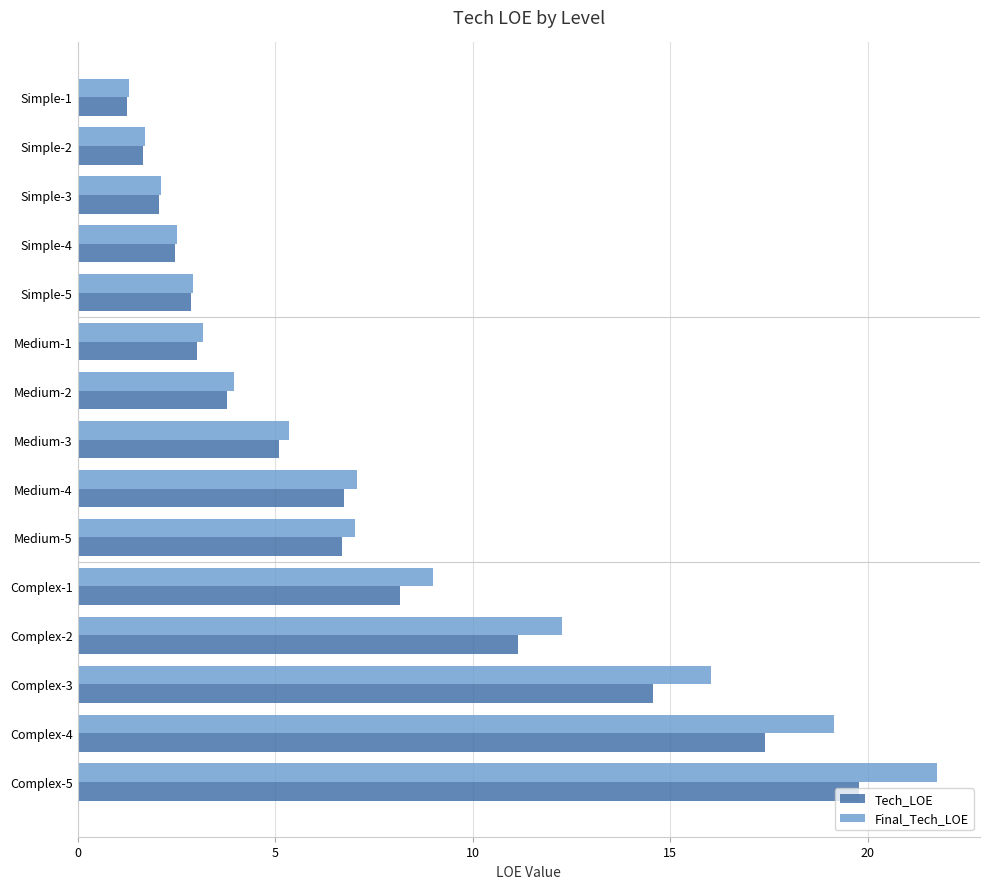

At which category does the chart reach its peak across all series?

Complex-5